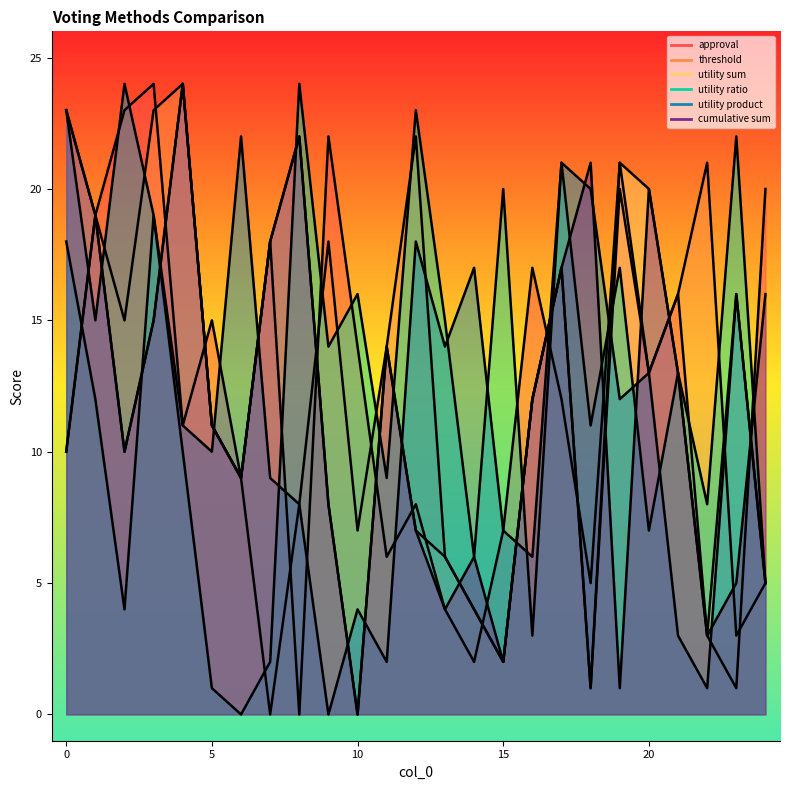

List the series in order of their peak value, lowest first.

approval, threshold, utility sum, utility ratio, utility product, cumulative sum